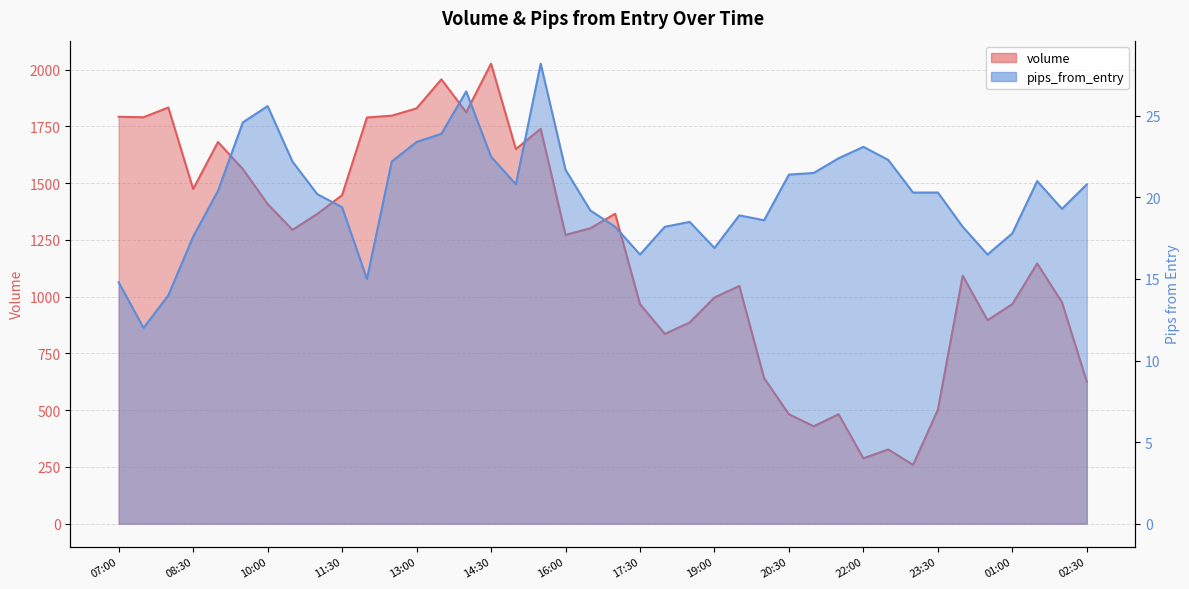

True or false: pips_from_entry and volume cross at least once.

False